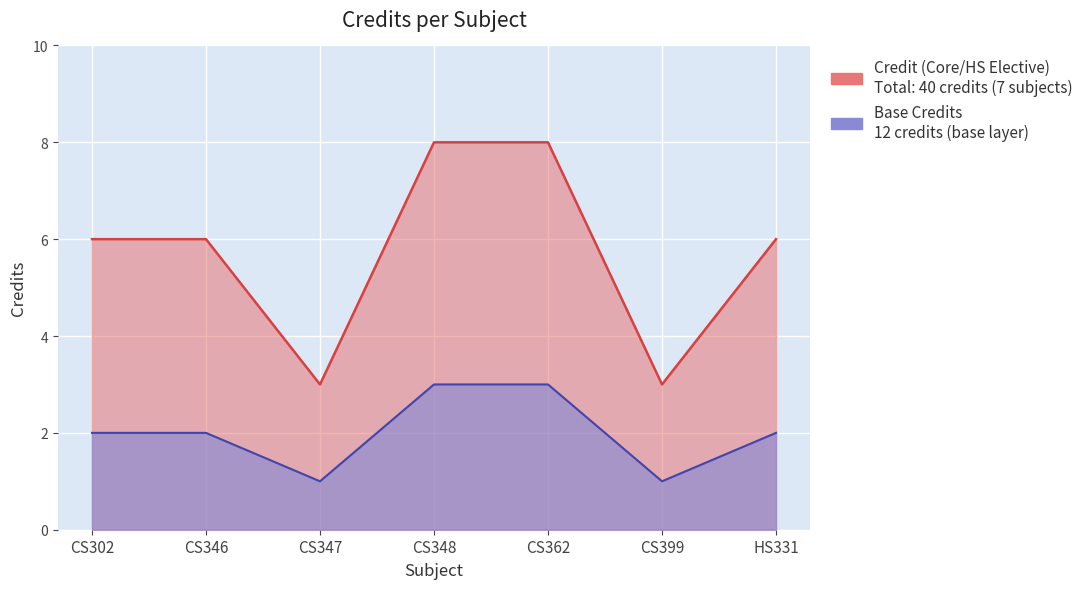

Read the value at HS331.

6